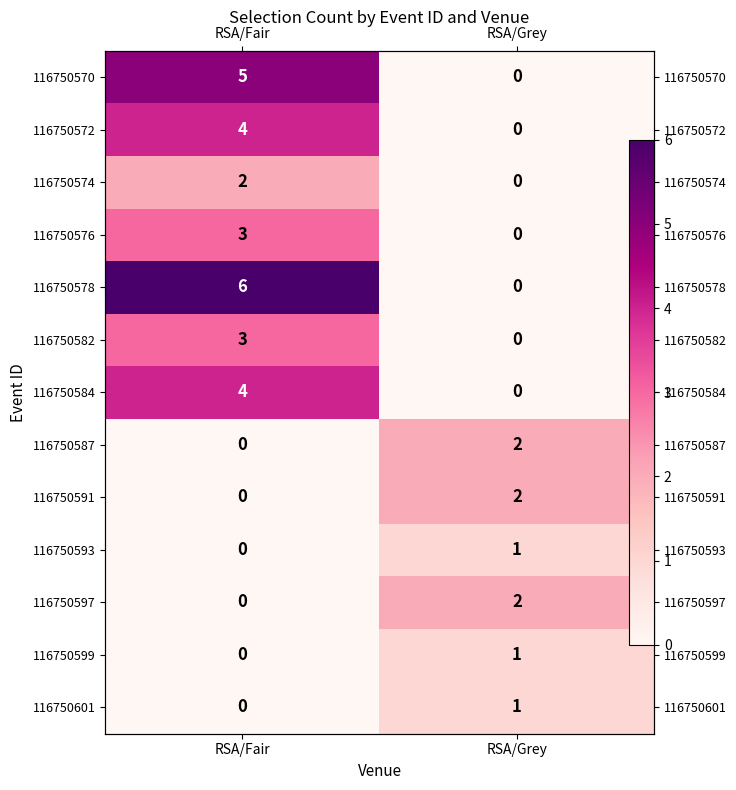

At which label is 116750601 closest to 0?

RSA/Fair